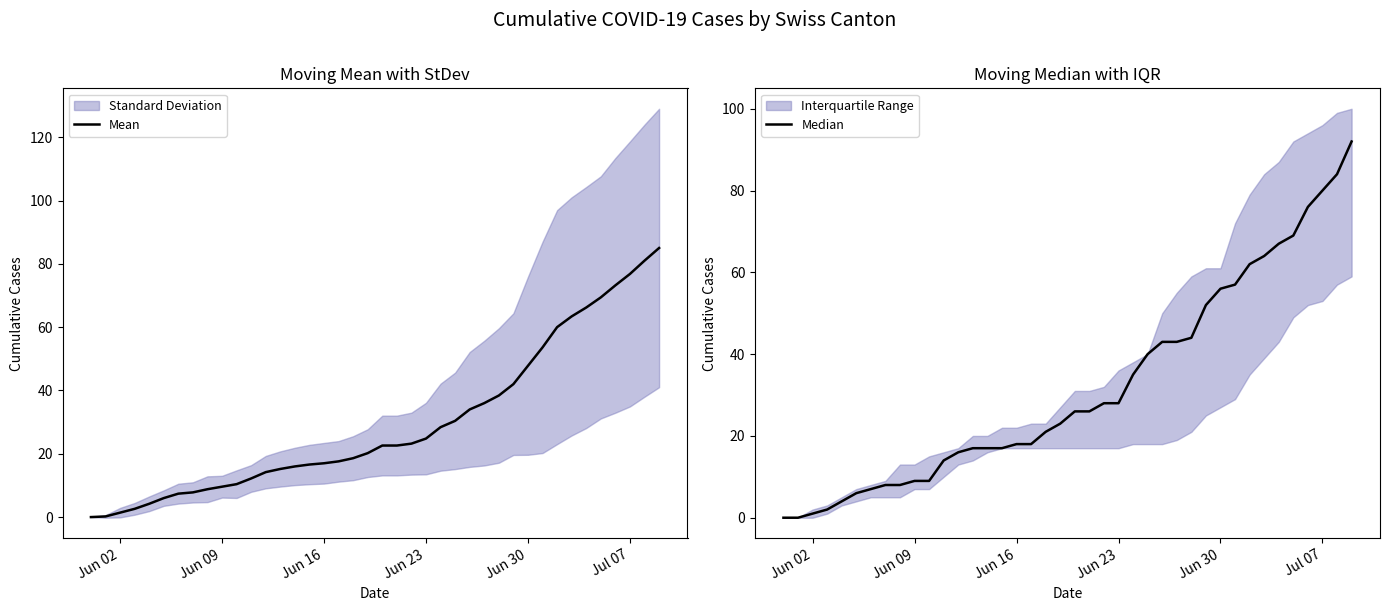

Does the chart have visible grid lines?

No